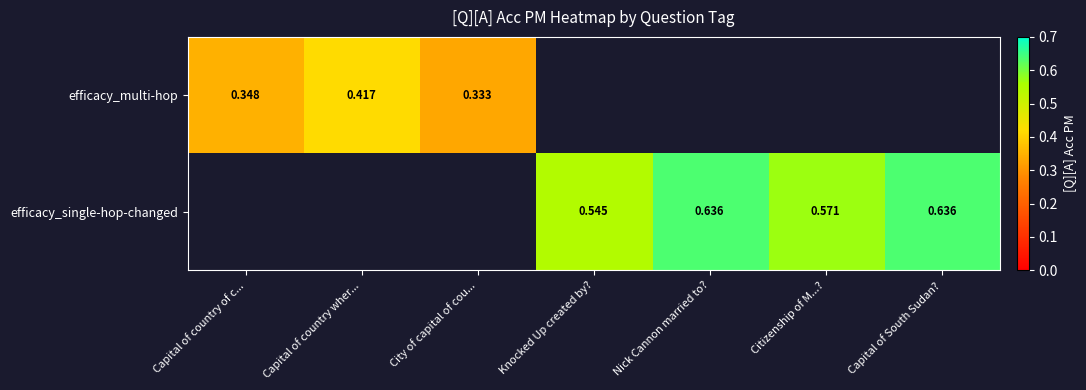

List the series in order of their overall mean, lowest first.

efficacy_multi-hop, efficacy_single-hop-changed